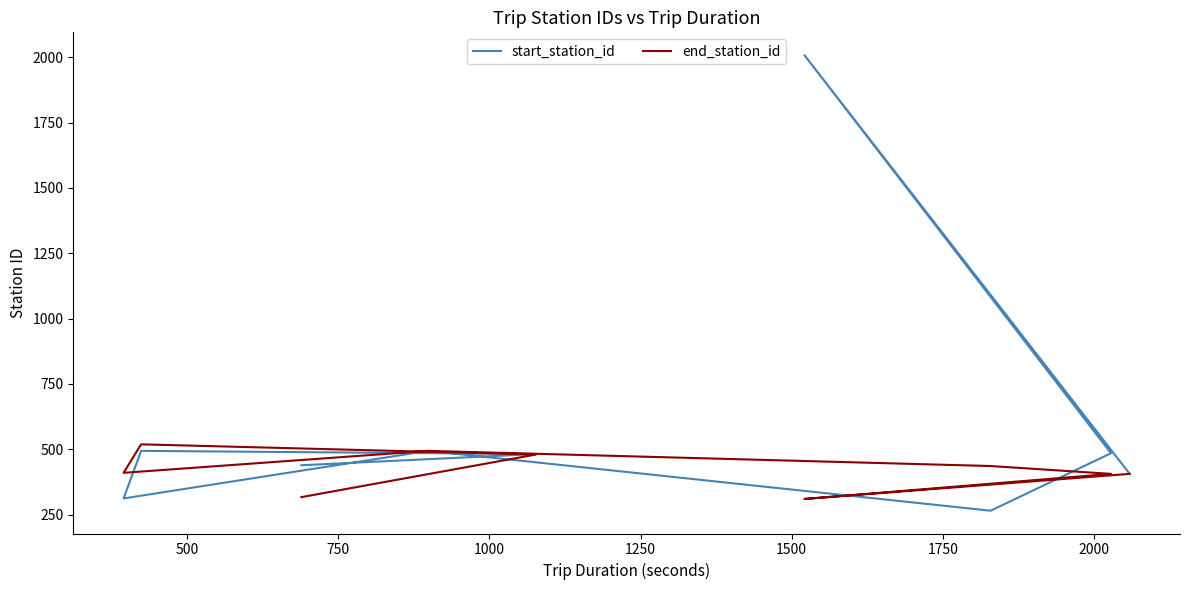

Is it true that start_station_id equals 482 at 2000?

True